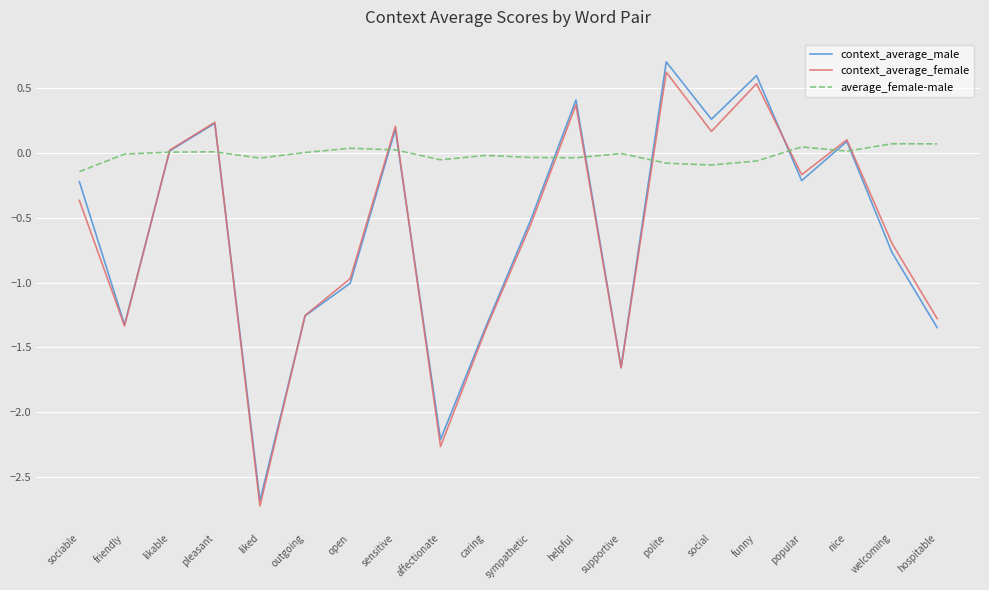

What are all the series names shown in the legend?

context_average_male, context_average_female, average_female-male